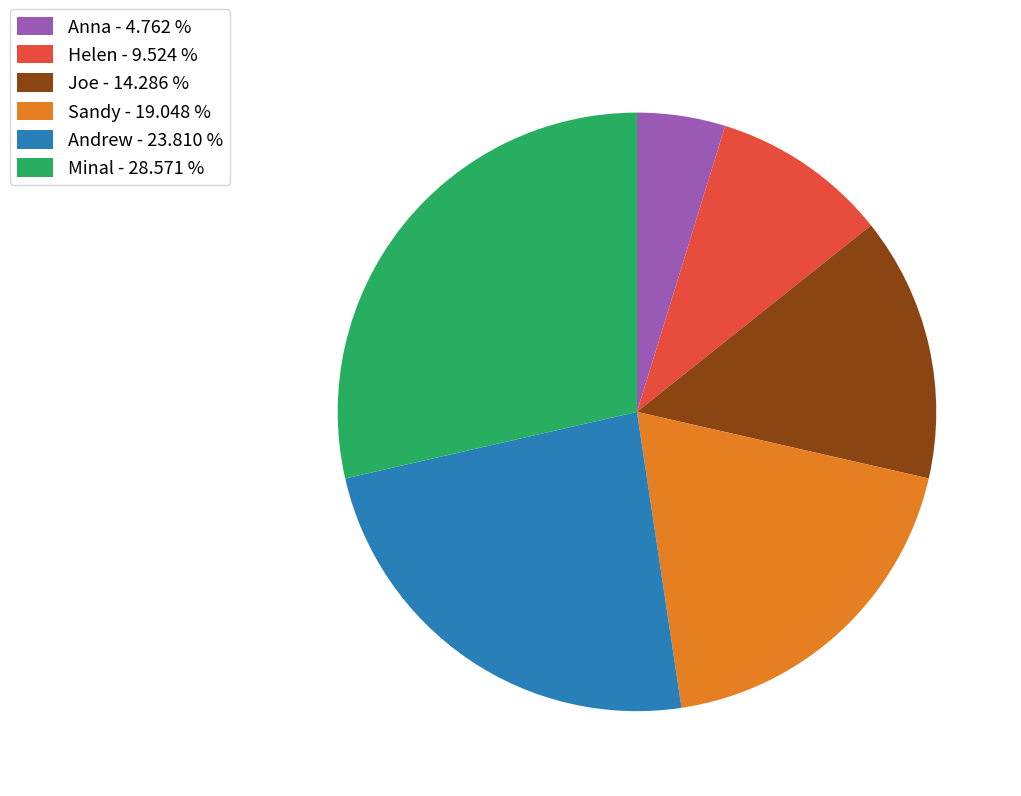

What is the largest slice in the pie chart?

Minal